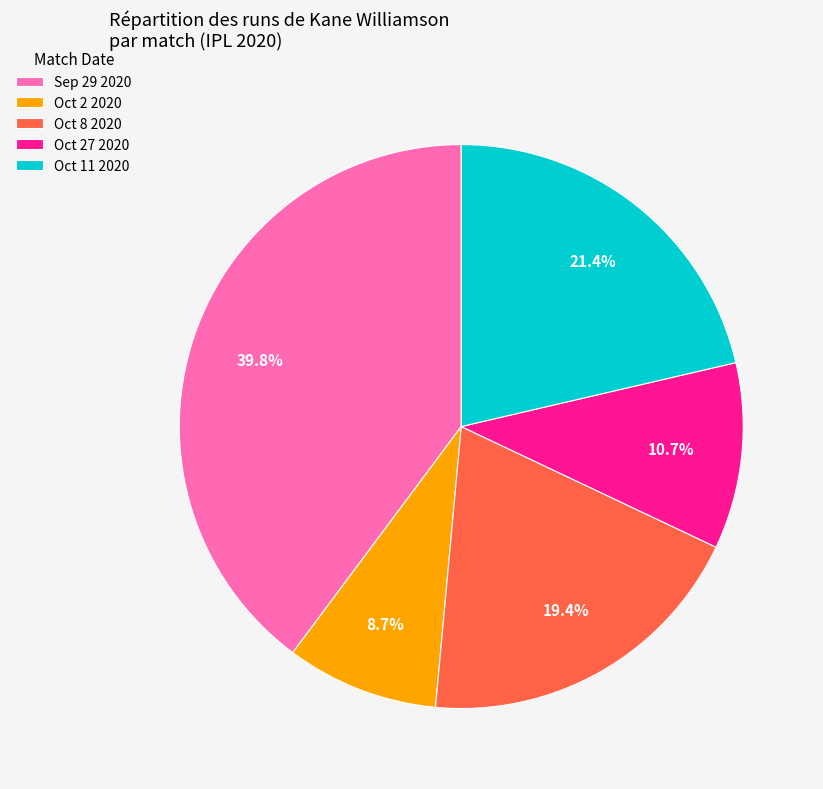

Does any single category account for the majority?

No